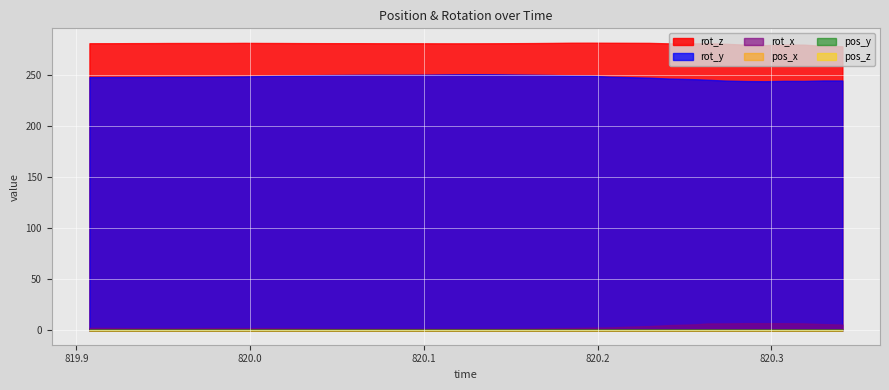

Count the pos_x values in the range 0 to 1.

40